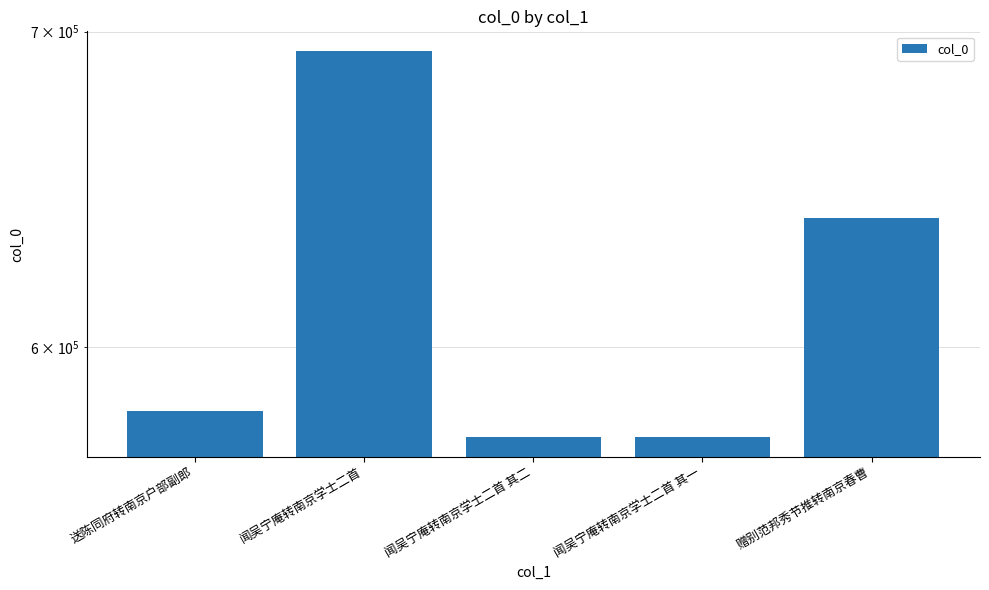

At which category does the chart reach its minimum across all series?

闻吴宁庵转南京学士二首 其一